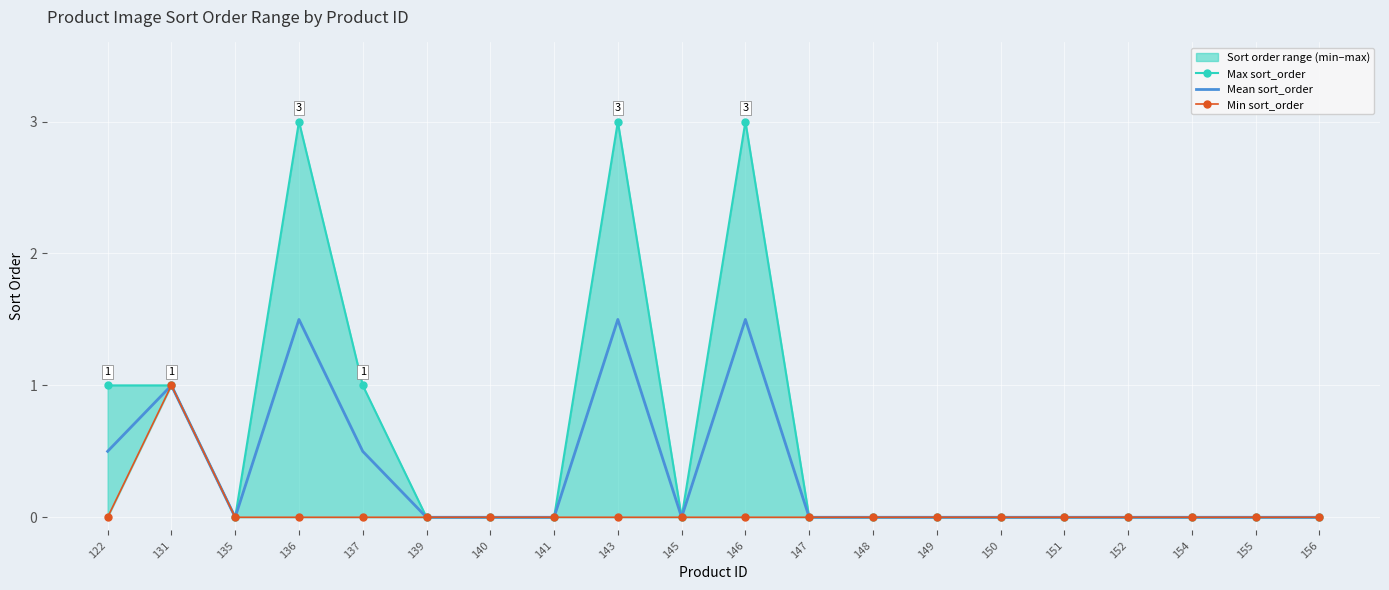

How many Max sort_order values are between 0 and 1?

17